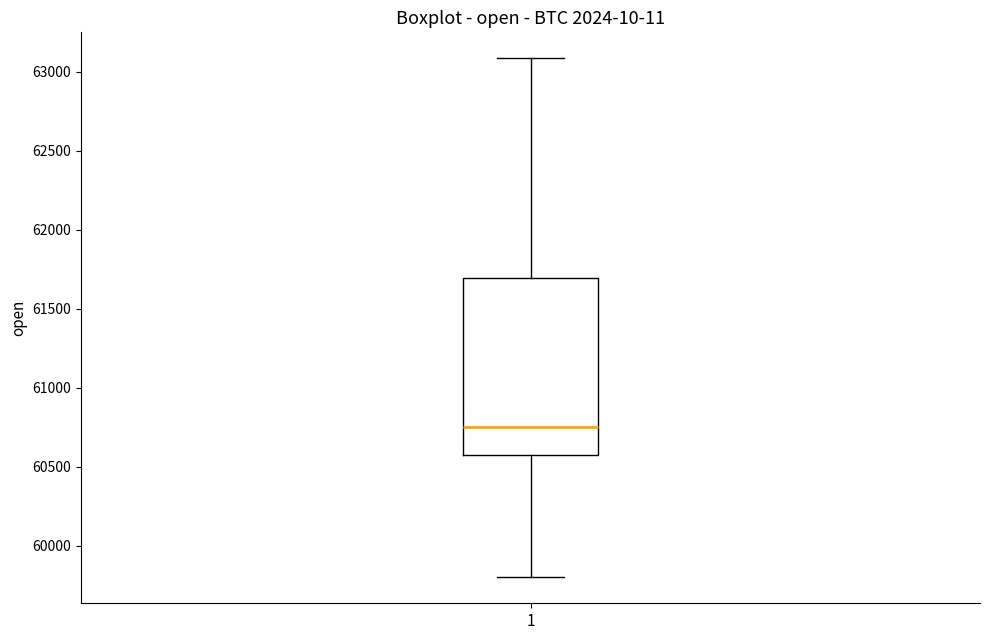

Where does the upper whisker of the box at x = 1 end on the y-axis? The values are not printed on the chart, so give them approximately, as read against the axis.

63100